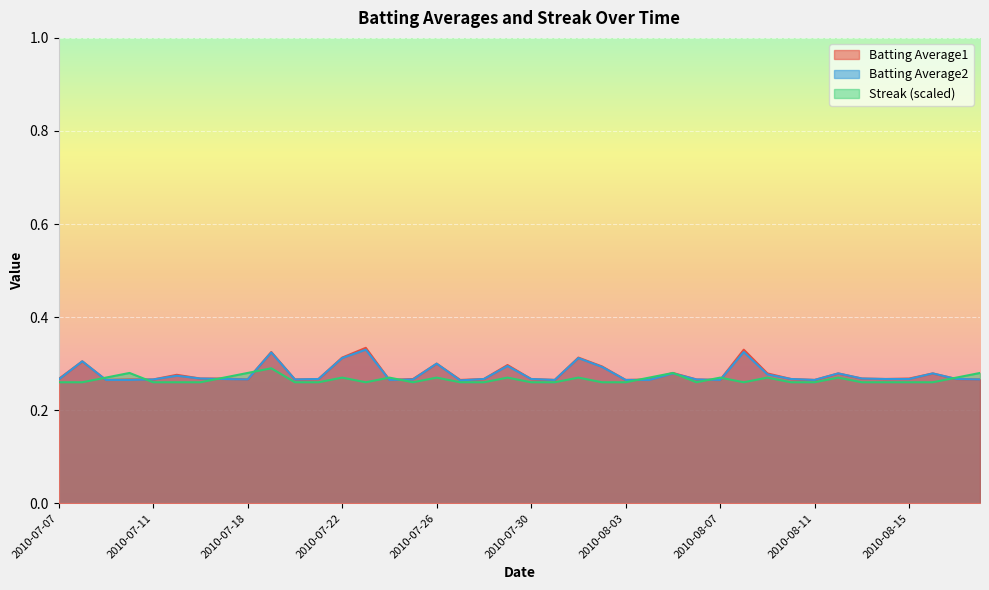

True or false: Batting Average1 and Batting Average2 intersect in this chart.

False